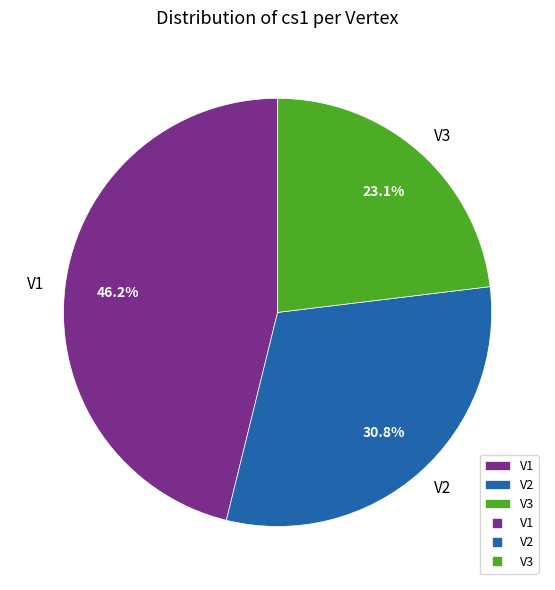

What percentage is the V3 slice, to the nearest percent?

23%